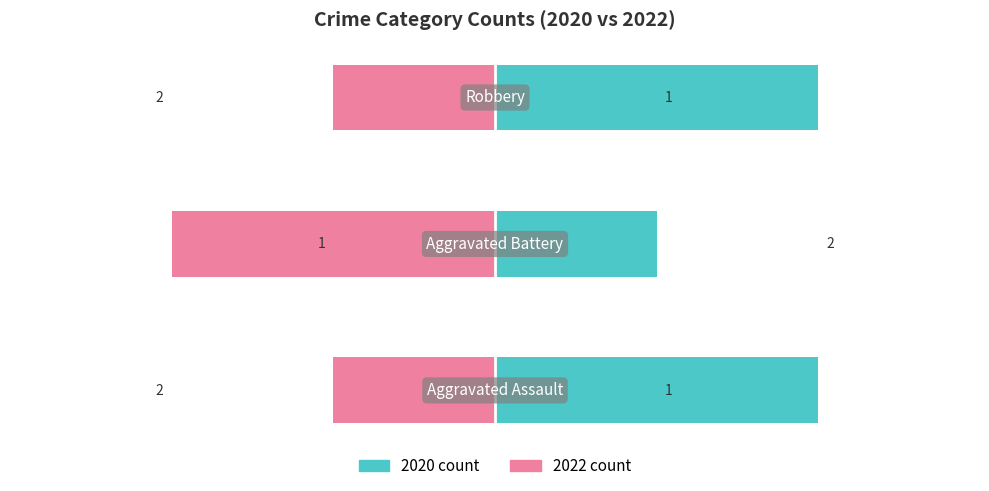

Read the 2020 count value at −1.

2